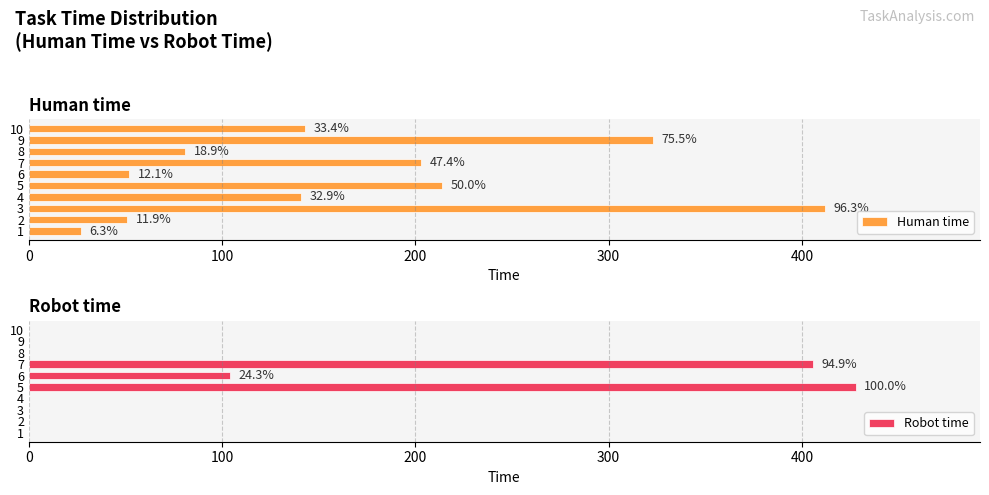

What is the difference between the Robot time values at 9 and 6?

104